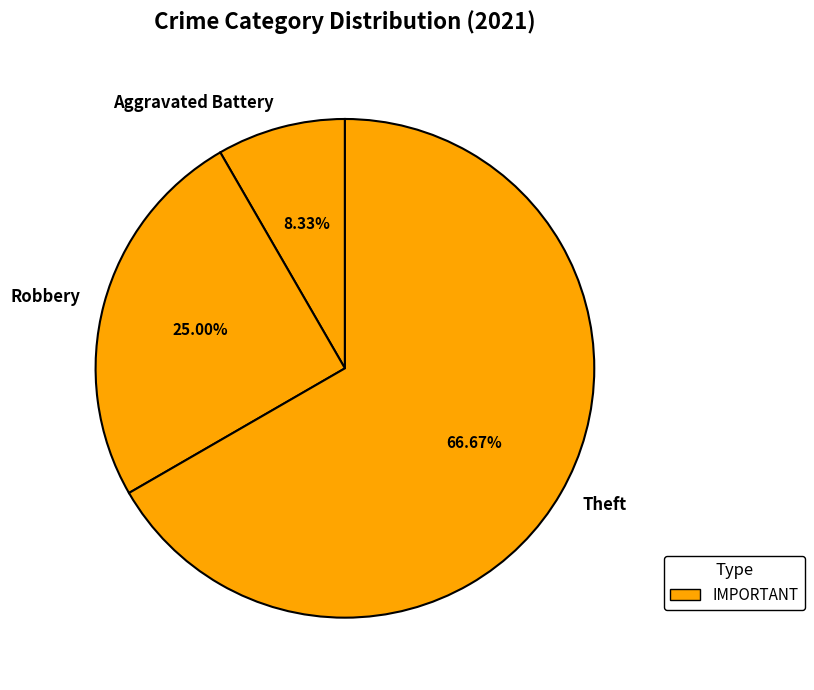

Which slice is the smallest?

Aggravated Battery